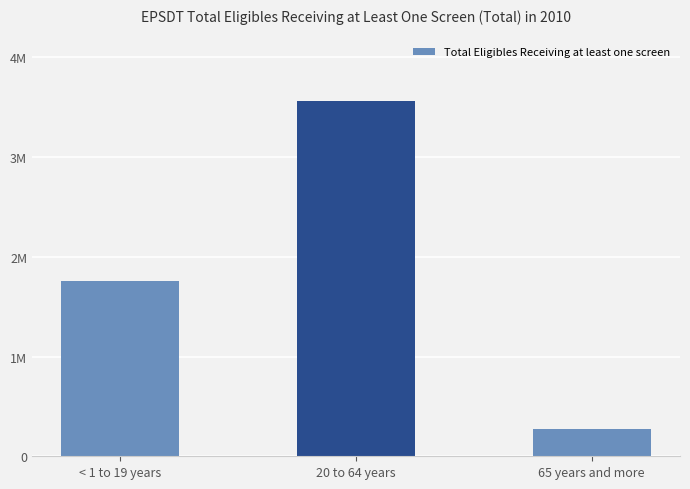

Read the value at 20 to 64 years.

3565580